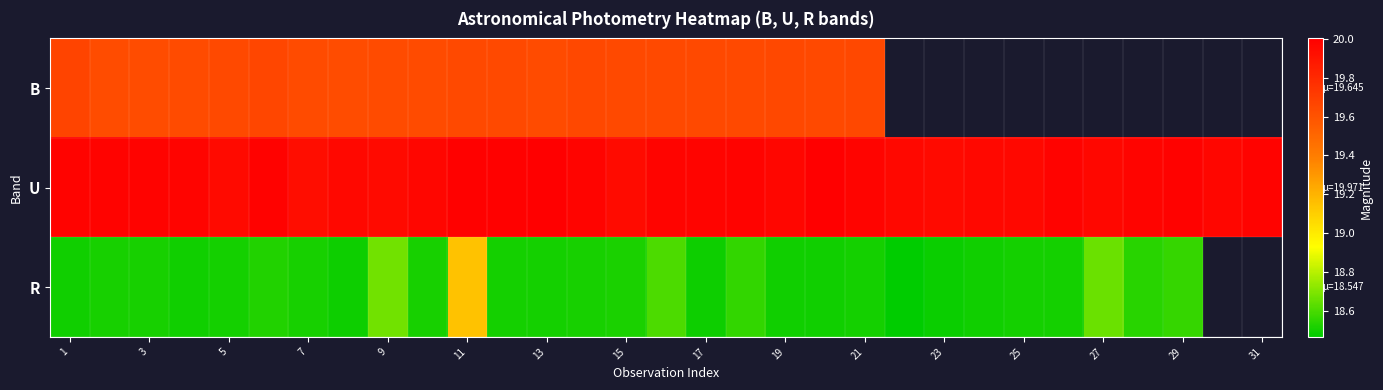

What is the average value of the U series?

20.0